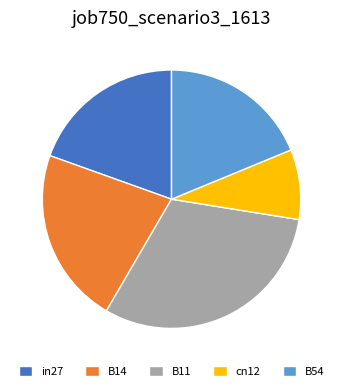

Combined, do in27 and B14 account for over 50%?

No